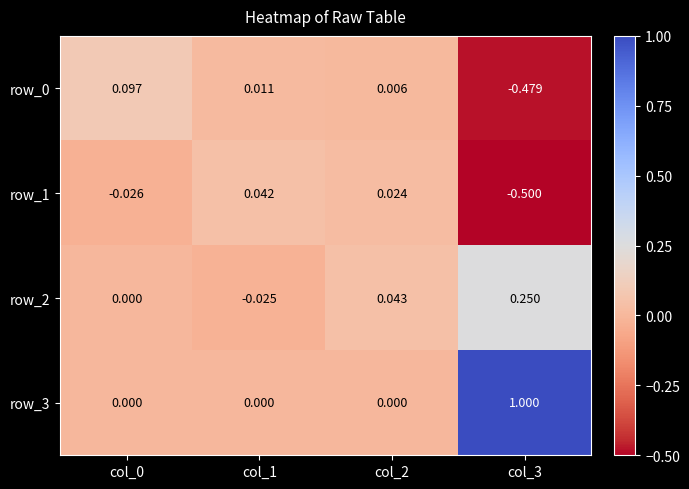

What is the greatest value displayed?

1.0